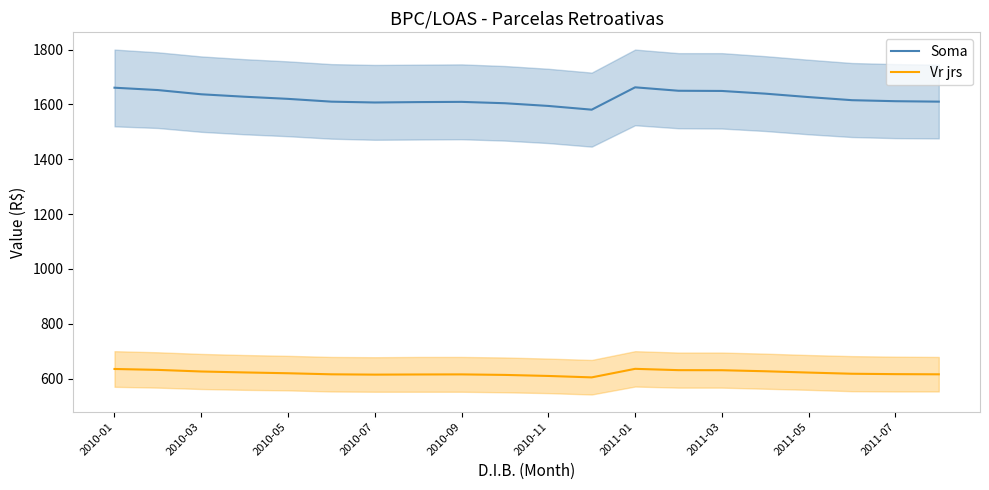

What are all the series names shown in the legend?

Soma, Vr jrs